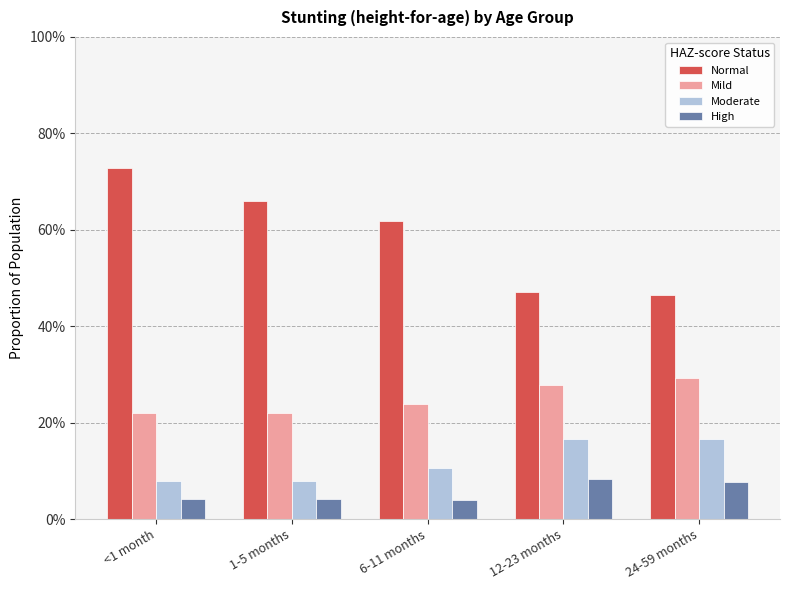

Does the chart contain stacked bars?

No